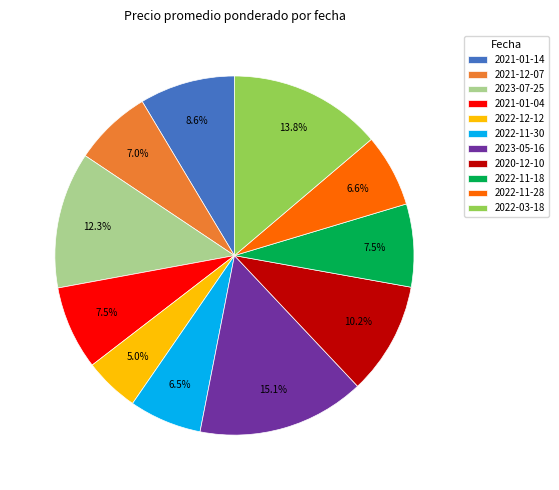

What is the ratio of the value at 2023-05-16 to the value at 2021-01-04?

2.0